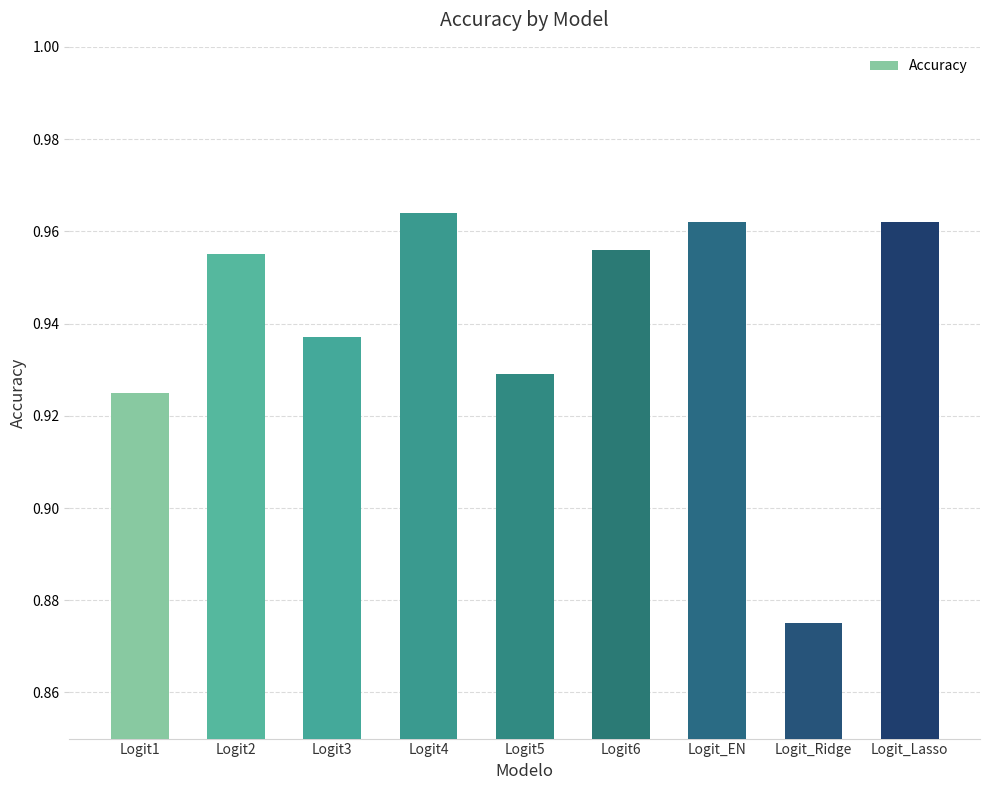

Which has a higher value, Logit_Lasso or Logit4?

Logit4